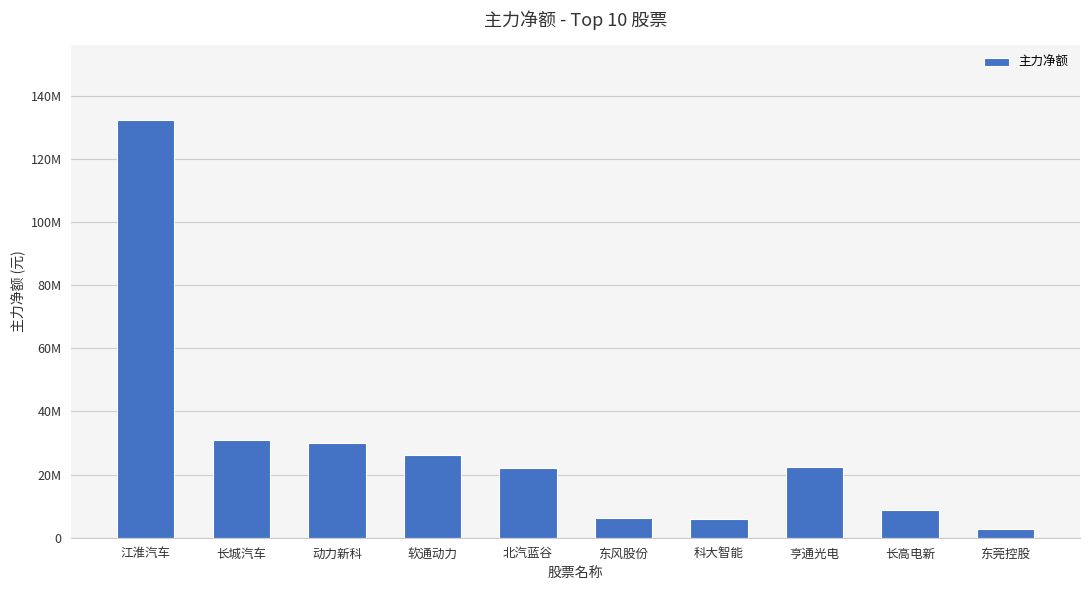

What is the sum of all values?

287991703